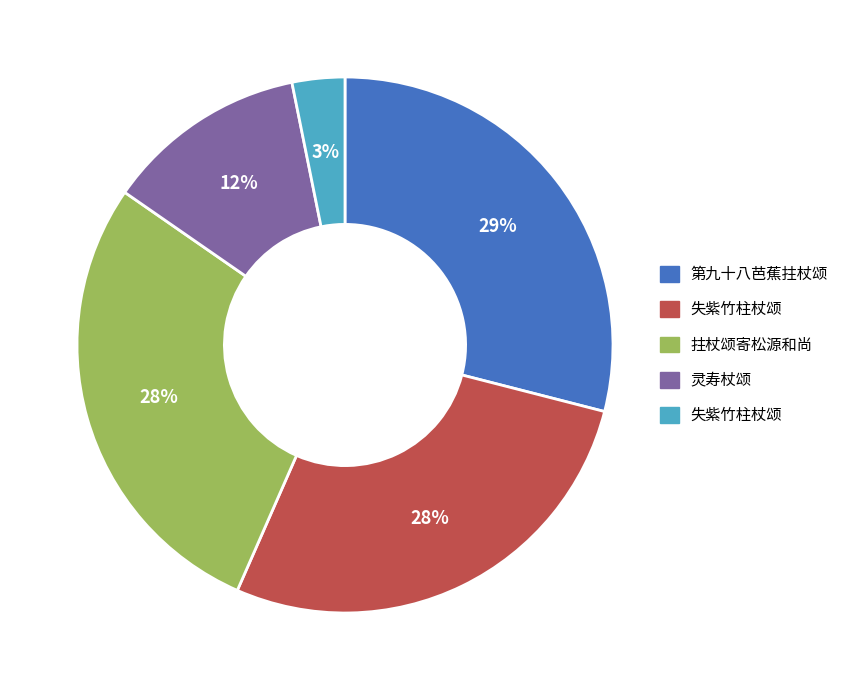

Is there a majority slice in this chart?

No